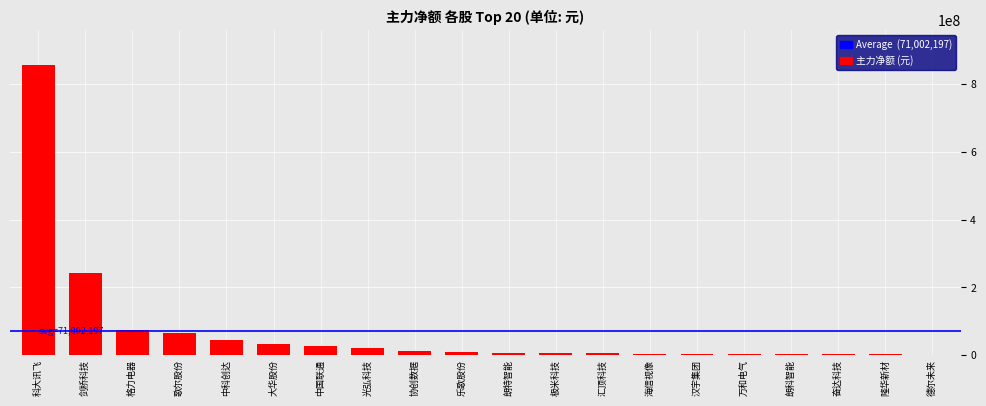

Is it true that the value at 歌尔股份 is 65379633?

True